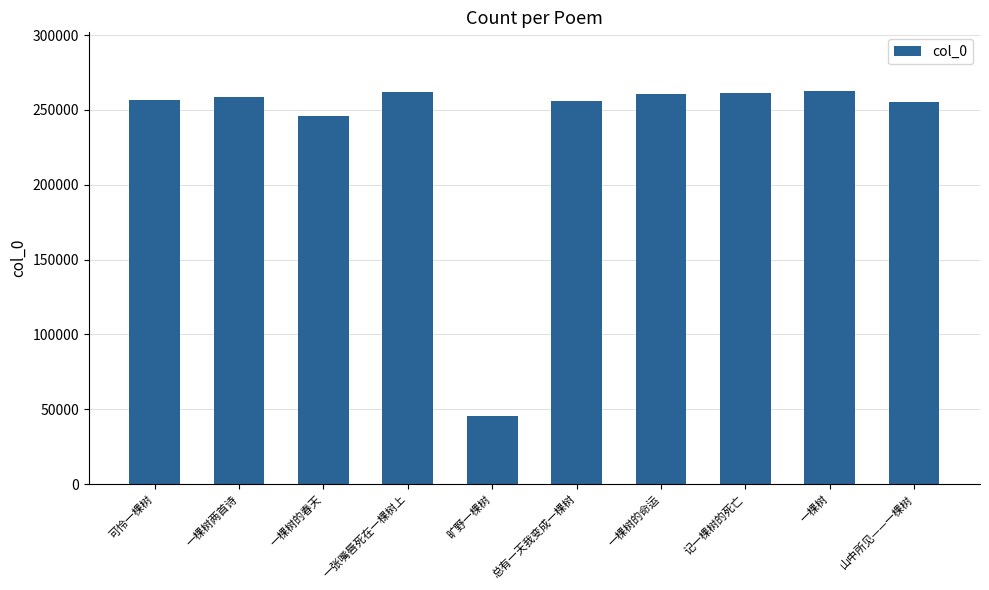

What is the ratio of the value at 一棵树两首诗 to the value at 山中所见——一棵树?

1.0